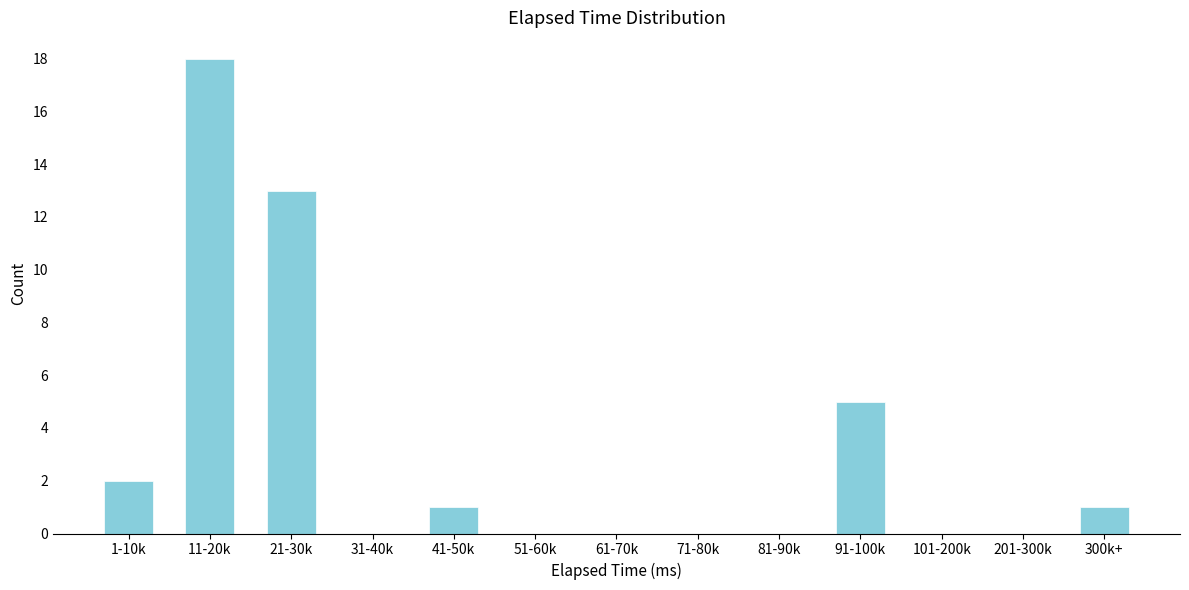

Reading left to right, list all the values displayed in this chart.

1-10k=2	11-20k=18	21-30k=13	31-40k=0	41-50k=1	51-60k=0	61-70k=0	71-80k=0	81-90k=0	91-100k=5	101-200k=0	201-300k=0	300k+=1